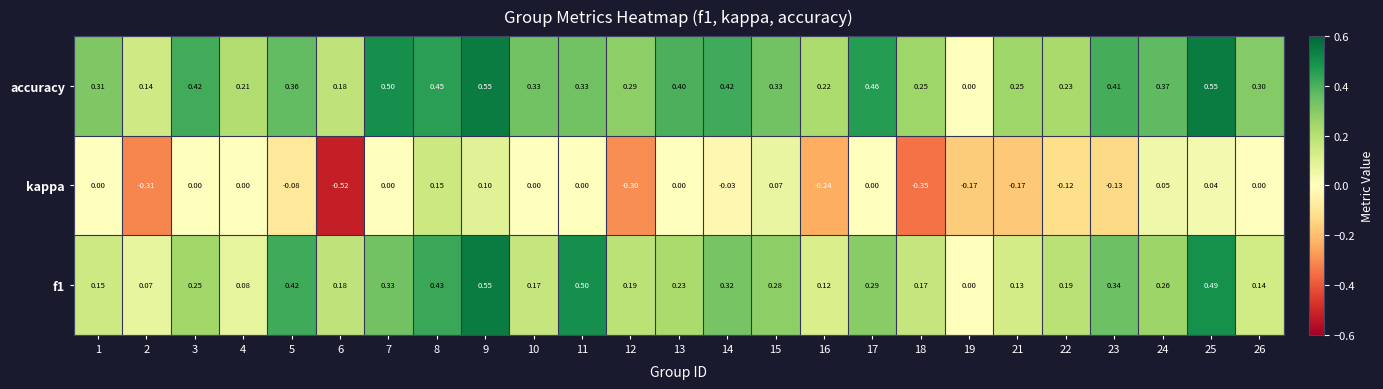

What is the total value across all series at 10?

0.5